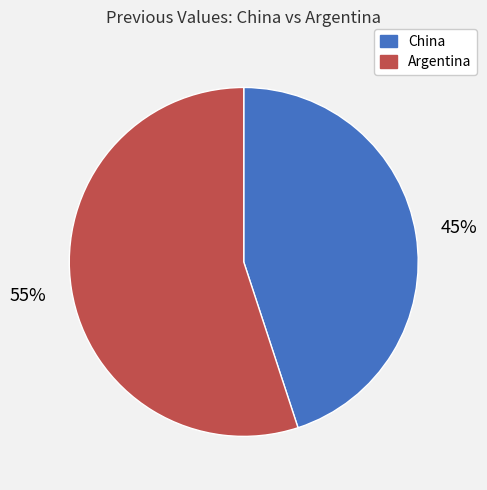

To the nearest percent, what is the difference between the China and Argentina slice percentages?

10%